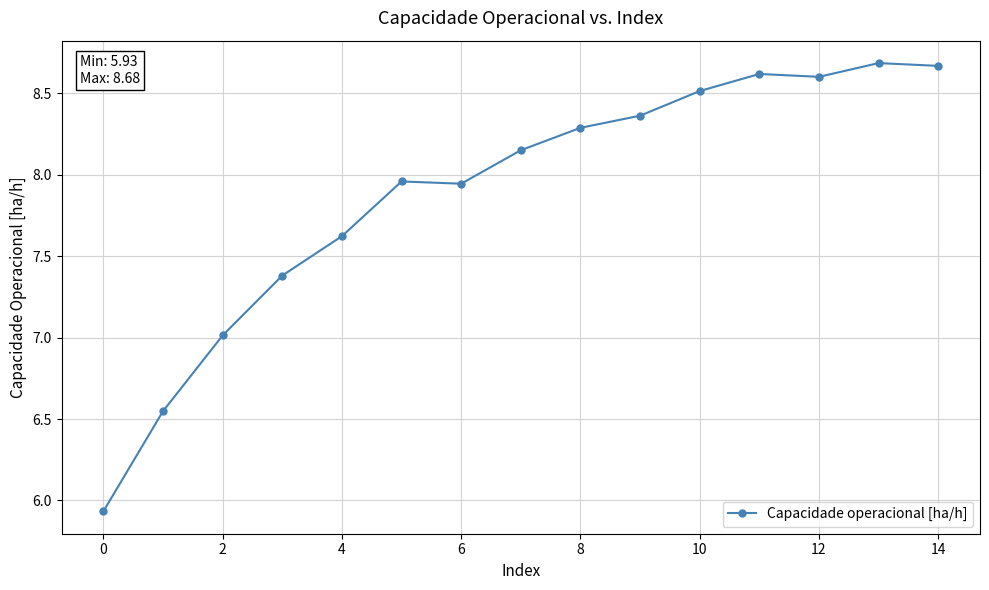

What is the difference between the second highest and minimum values?

2.7